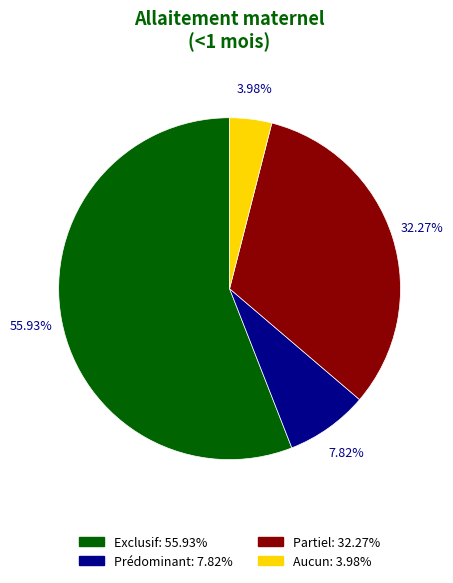

To the nearest percent, what portion does Partiel represent?

32%